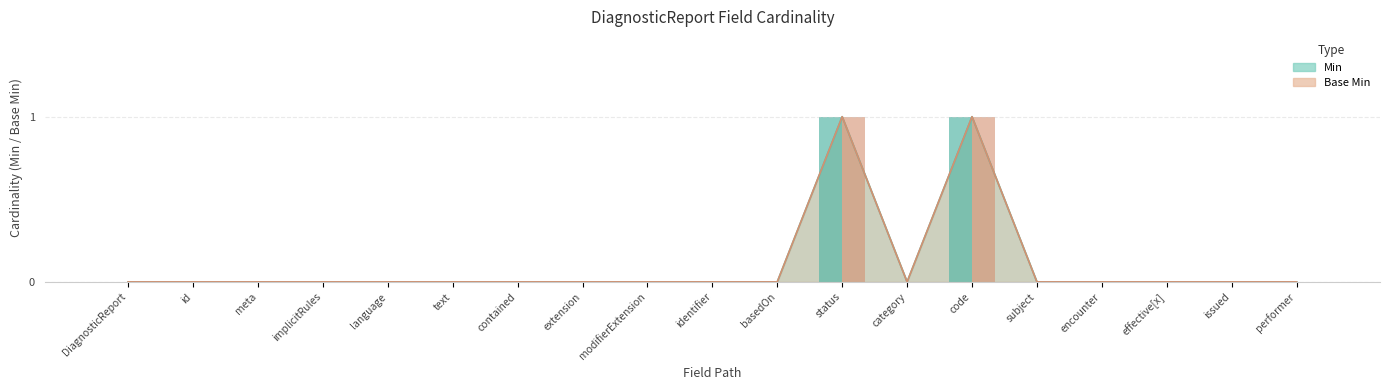

Rank the categories by Min value from lowest to highest.

DiagnosticReport, id, meta, implicitRules, language, text, contained, extension, modifierExtension, identifier, basedOn, category, subject, encounter, effective[x], issued, performer, status, code